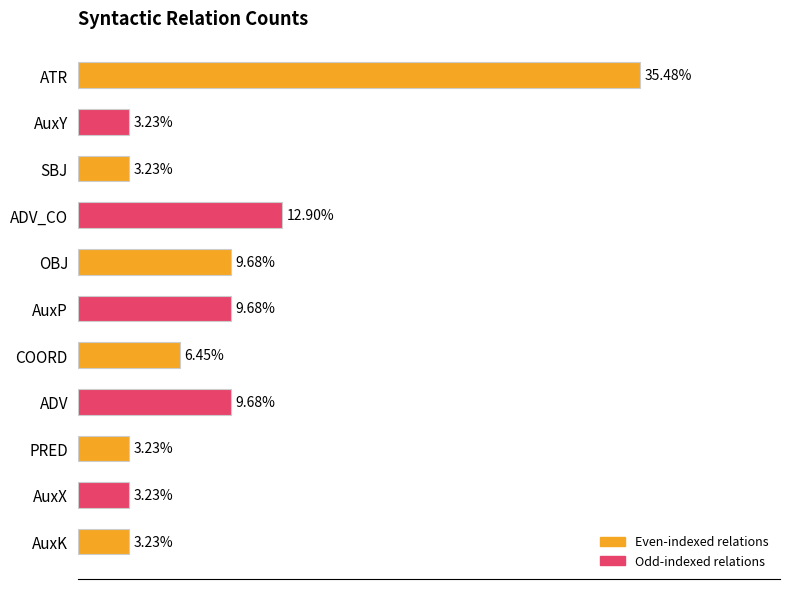

What is the label of the 2nd bar from the top?

AuxY